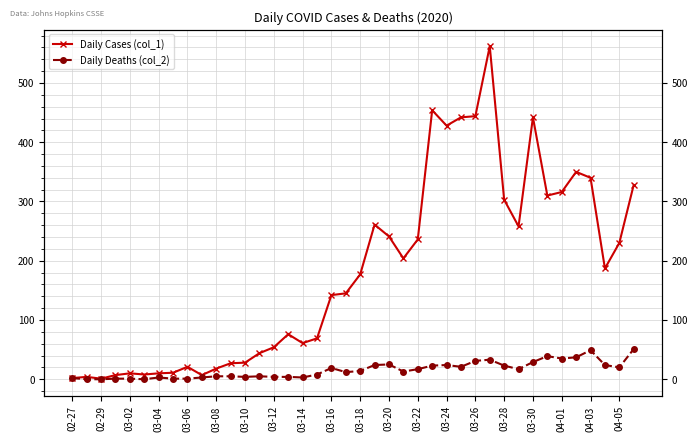

Is it true that Daily Cases (col_1) equals 6 at 02-29?

False